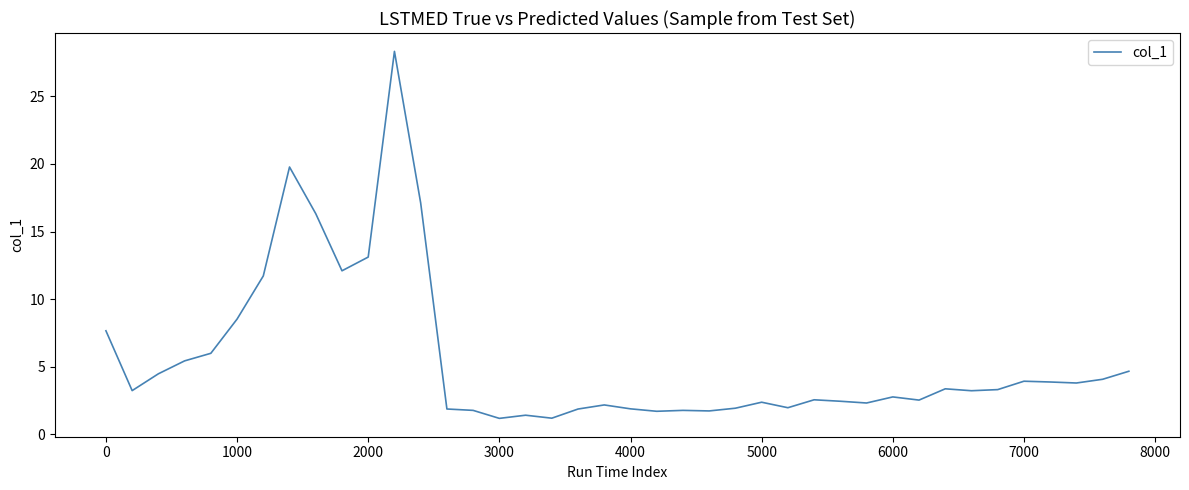

What is the minimum value shown in the chart?

1.2